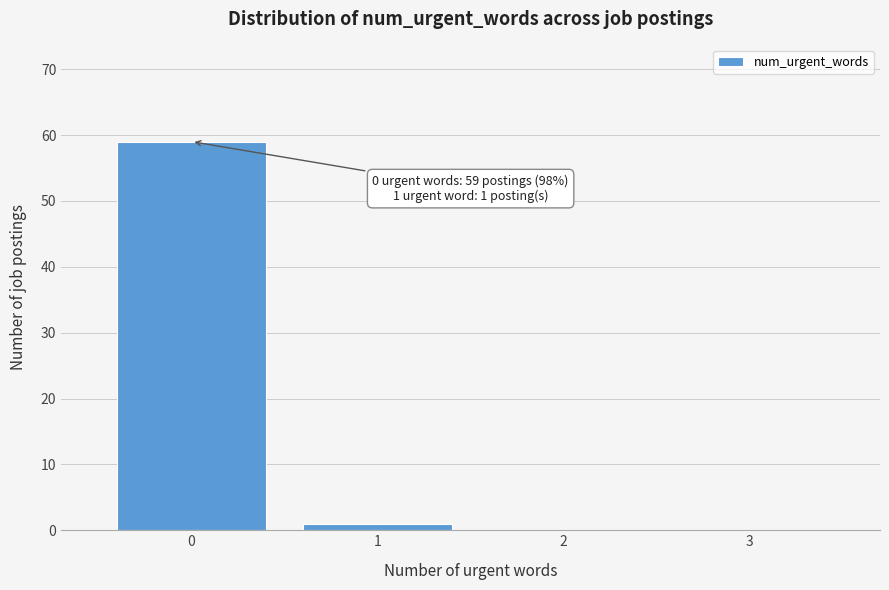

Over which range of the x-axis is the bar tallest?

-0.5 to 0.5